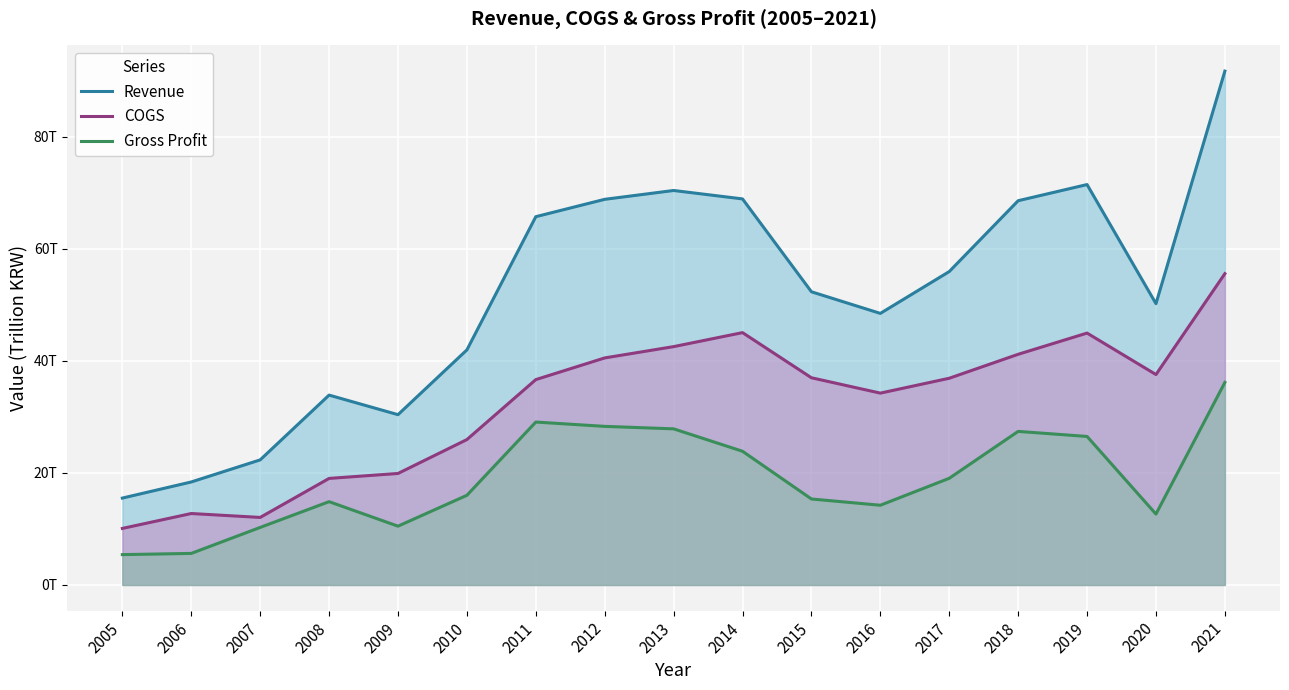

Count the number of data series in this chart.

3